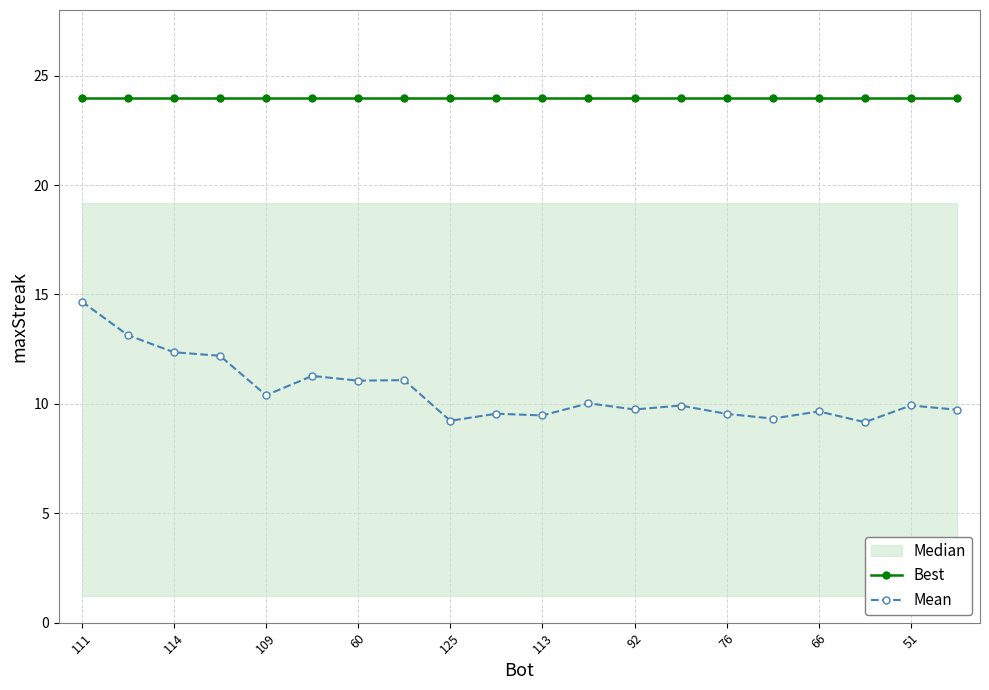

True or false: Mean has more than 1 points higher than both neighbors.

True